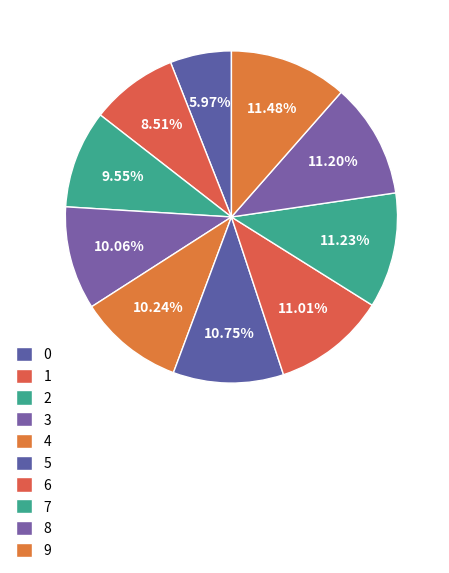

True or false: 6 accounts for 11% of the total.

True